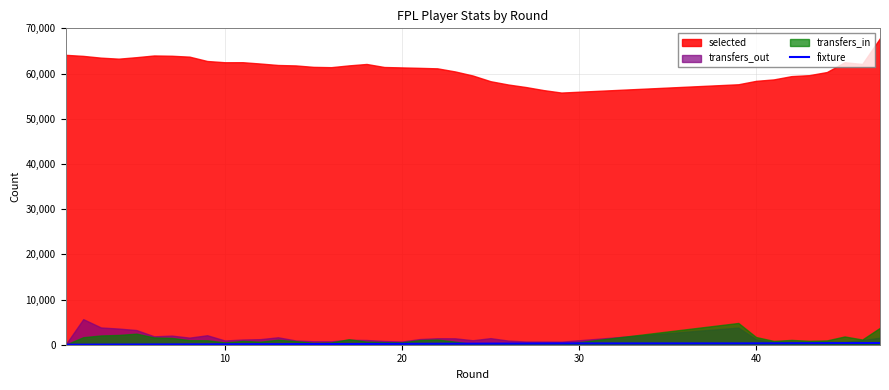

What is the smallest value displayed?

10